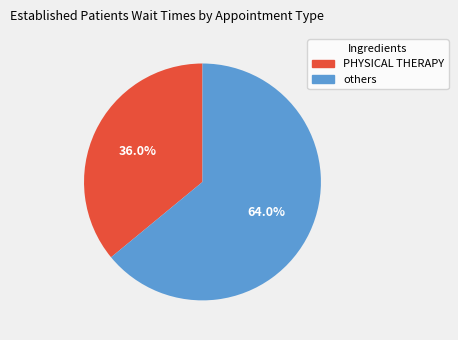

Does any single category account for the majority?

Yes